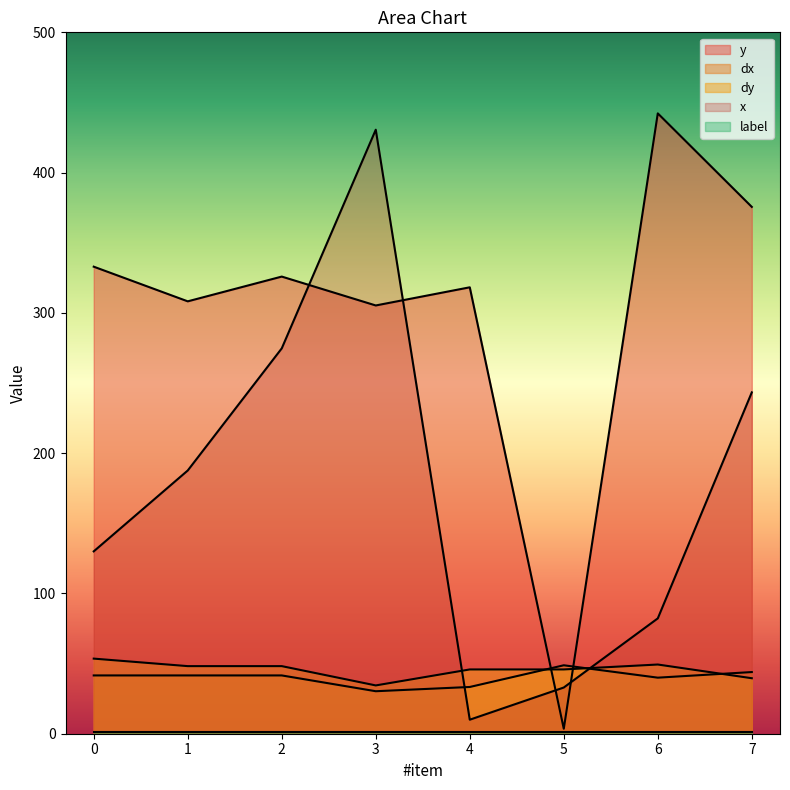

In y, how many points are lower than both neighbors (excluding endpoints)?

3